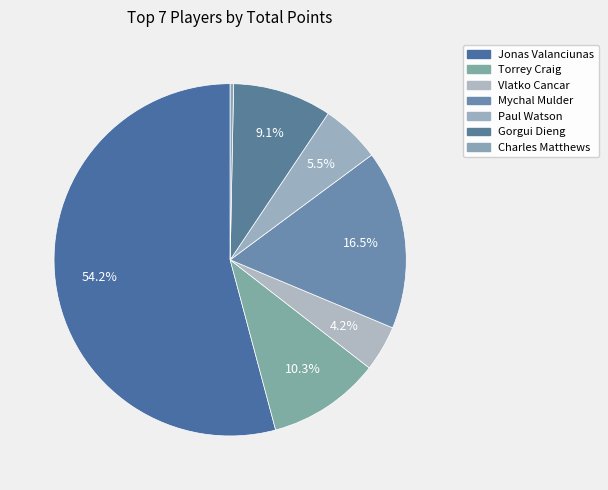

What is the largest slice in the pie chart?

Jonas Valanciunas